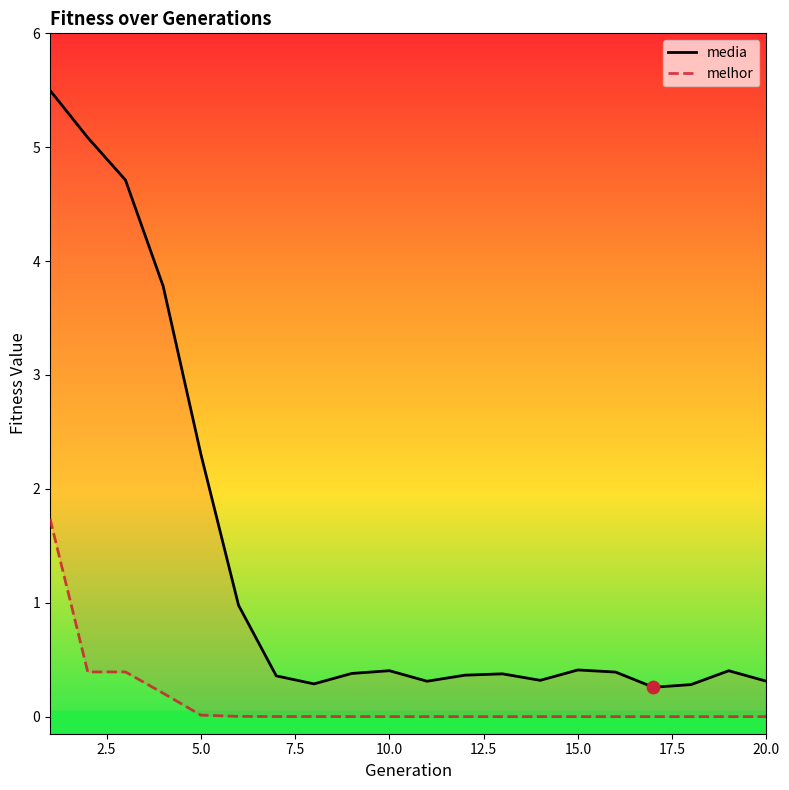

Which series has the widest spread of Y values?

media